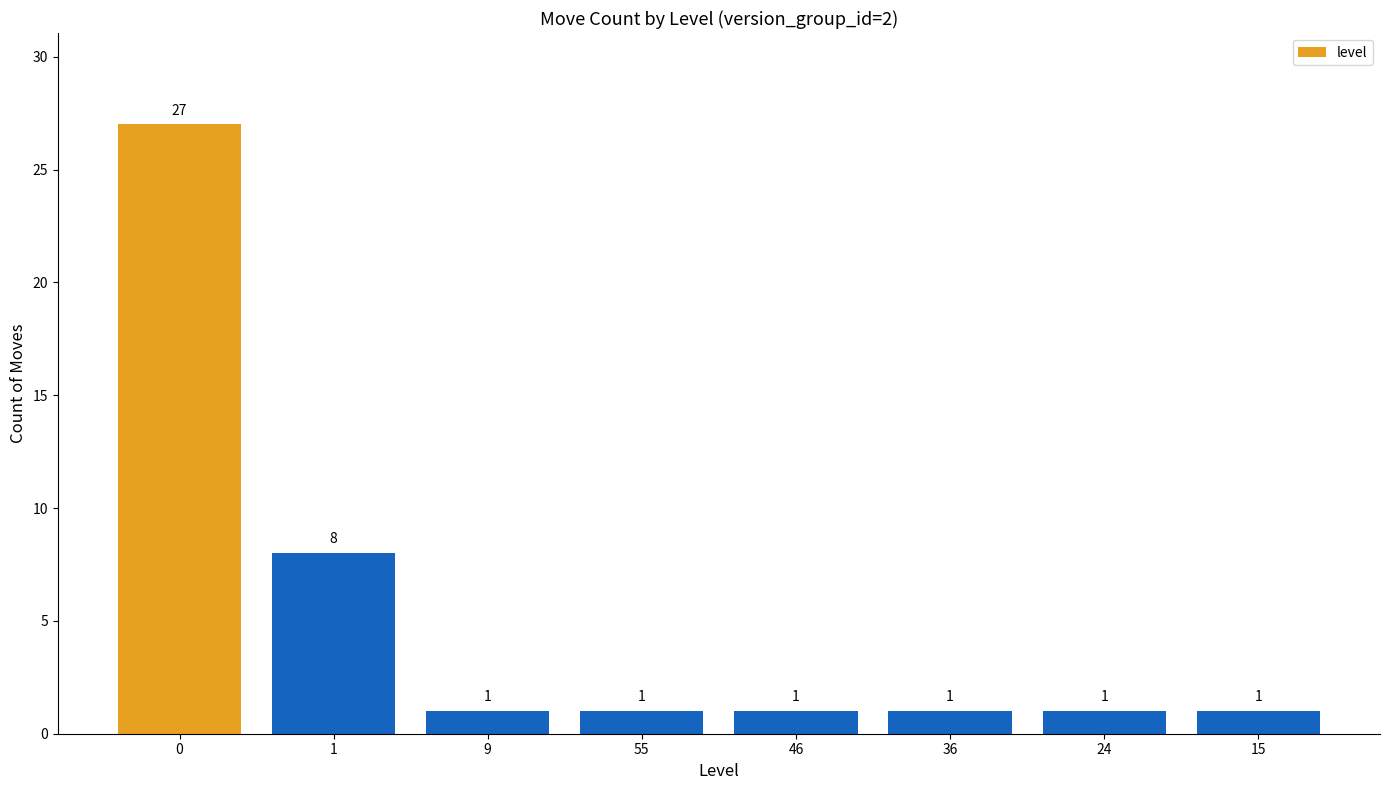

What is the label of the 3rd bar from the right?

36